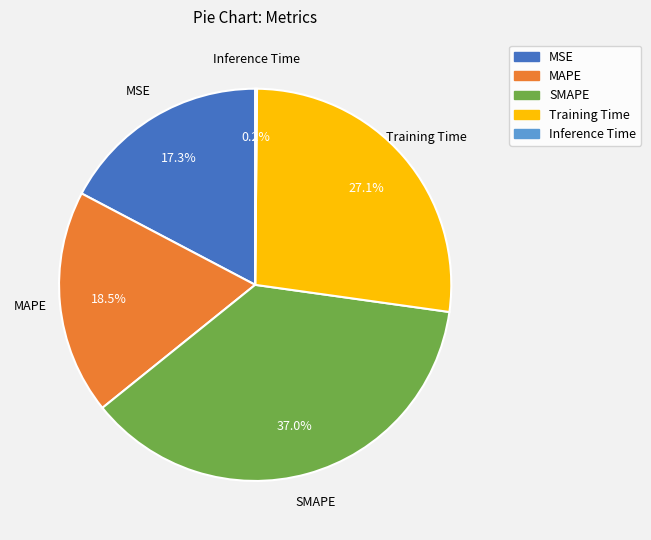

What percentage is NOT represented by MSE?

82.7%